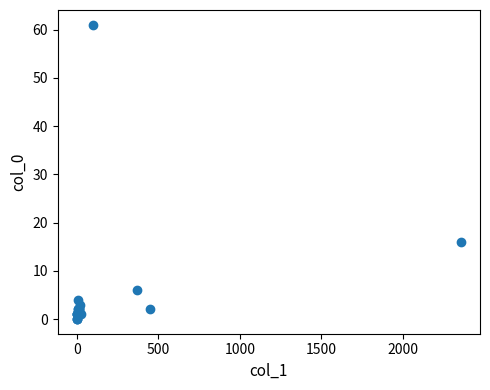

What Y value in the scatter plot is closest to 30?

16